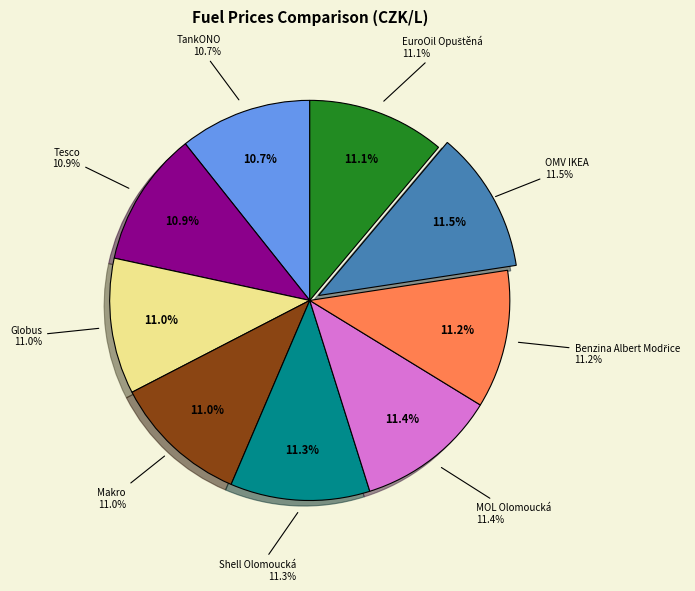

Combined, do Globus and TankONO account for over 50%?

No